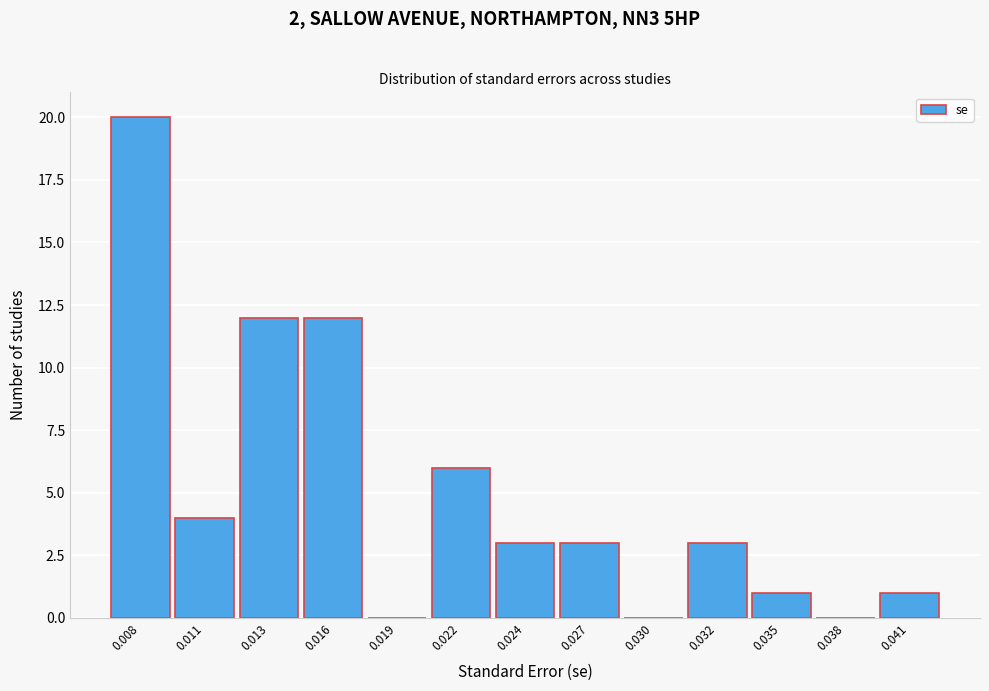

Reading left to right, transcribe all the data shown in this chart.

0.008=20	0.011=4	0.013=12	0.016=12	0.019=0	0.022=6	0.024=3	0.027=3	0.030=0	0.032=3	0.035=1	0.038=0	0.041=1